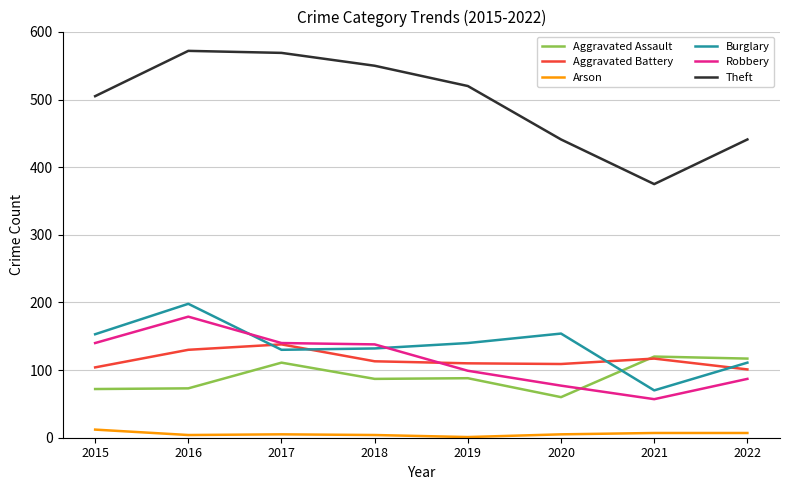

Which series changed the most between 2015 and 2021?

Theft